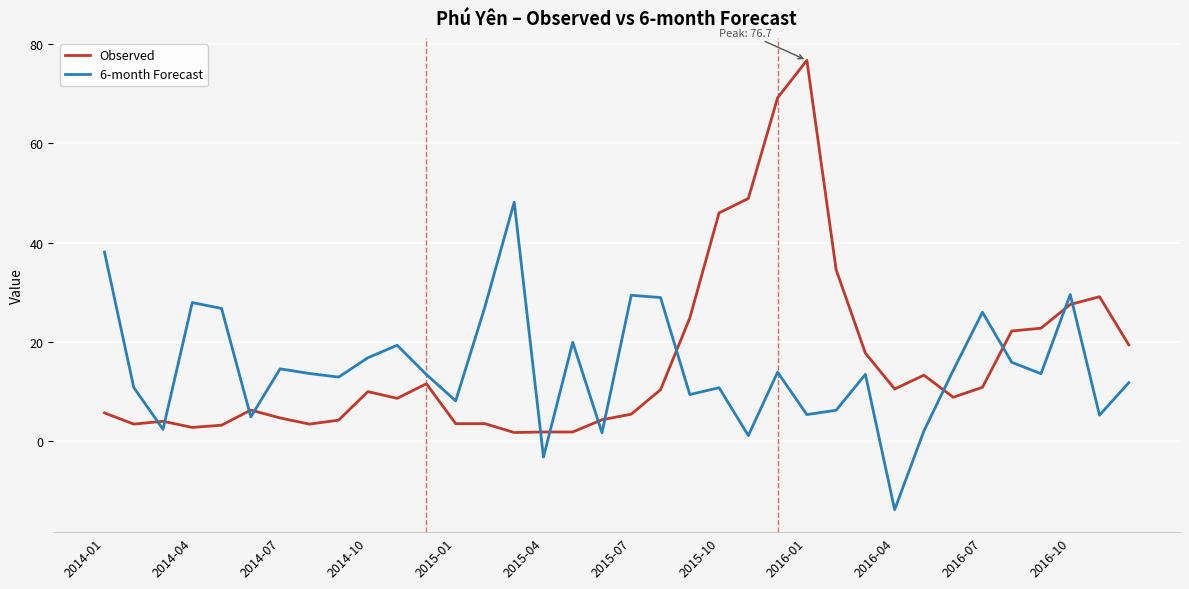

Which series ends up on top after the final intersection of Observed and 6-month Forecast?

Observed